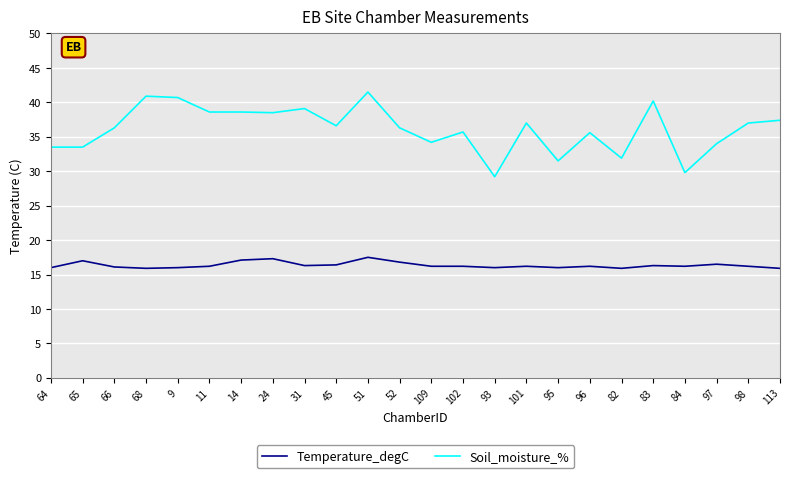

Rank the series by their maximum value, from highest to lowest.

Soil_moisture_%, Temperature_degC